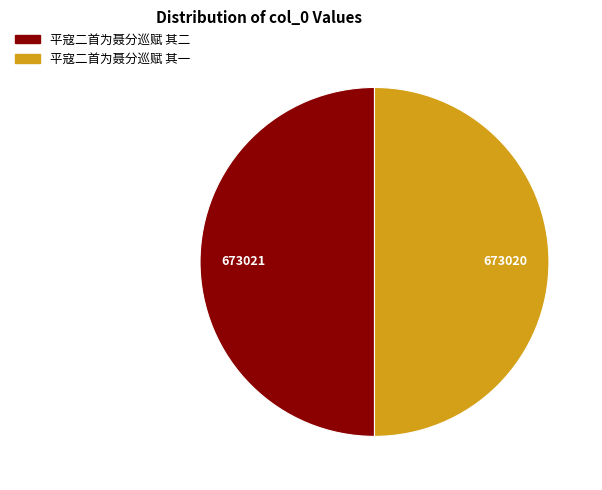

Combined, do 平寇二首为聂分巡赋 其一 and 平寇二首为聂分巡赋 其二 account for over 50%?

Yes